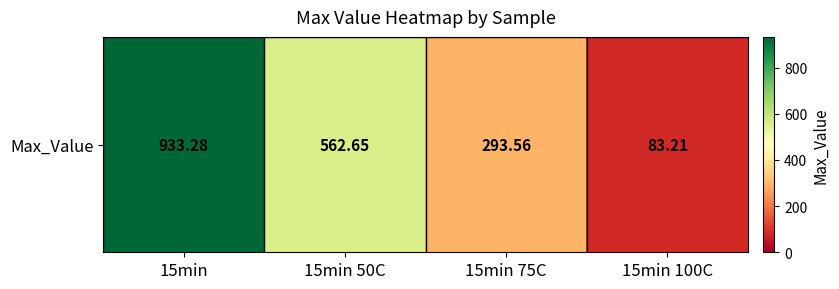

How many distinct data groups are displayed?

1